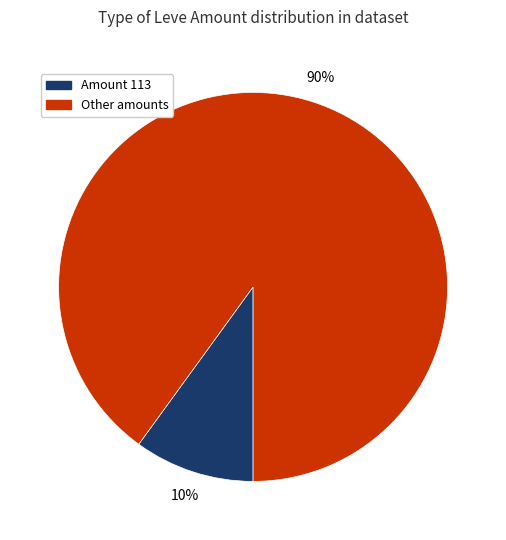

Is there a majority slice in this chart?

Yes